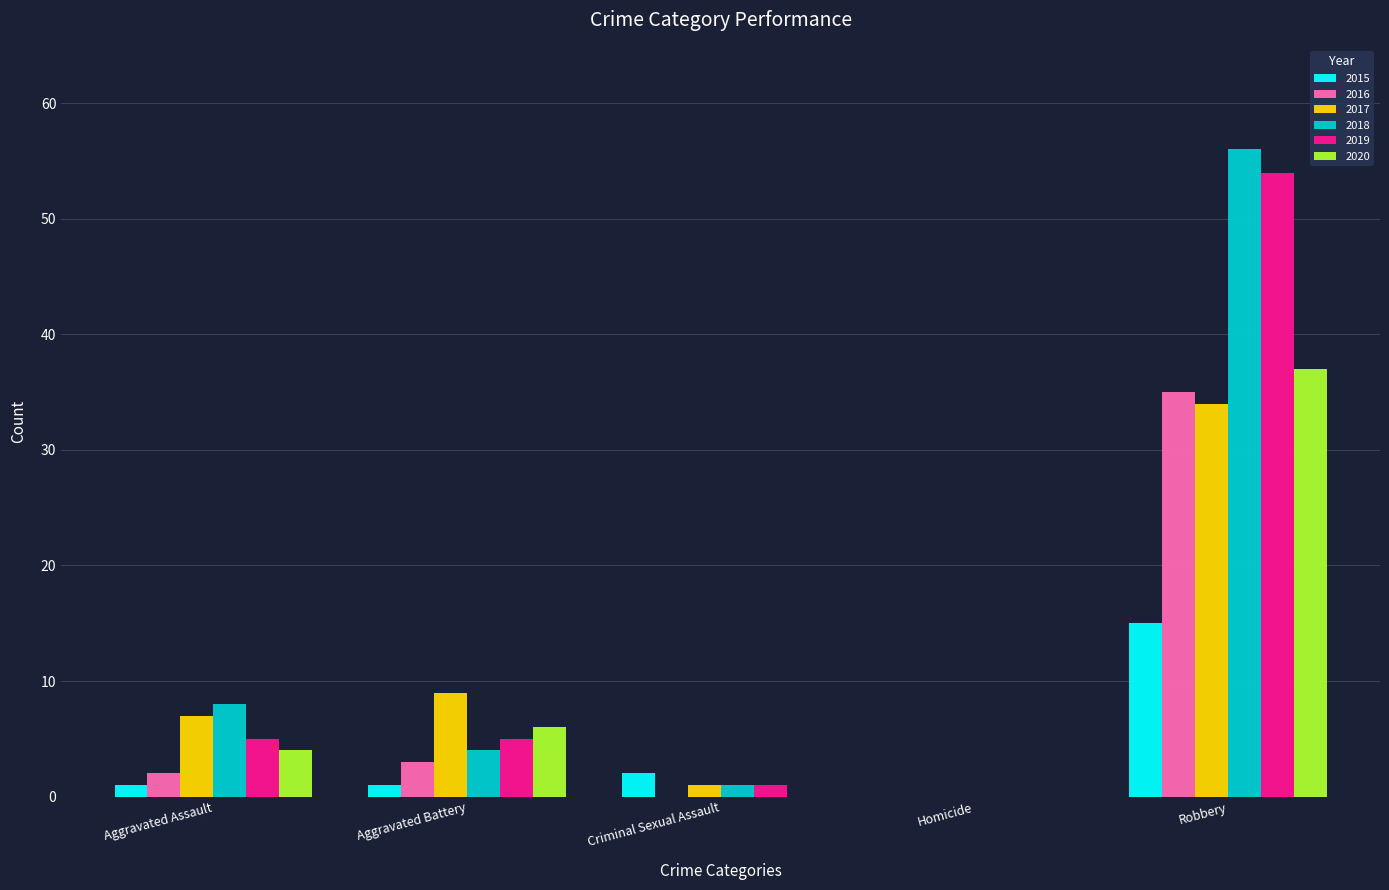

At which label is 2020 closest to 18?

Aggravated Battery